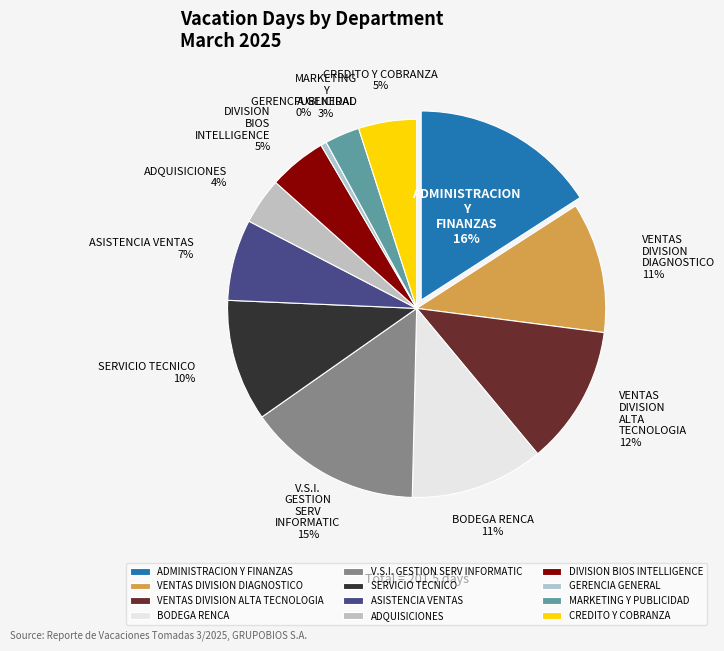

Between CREDITO Y COBRANZA and DIVISION BIOS INTELLIGENCE, which is larger?

CREDITO Y COBRANZA